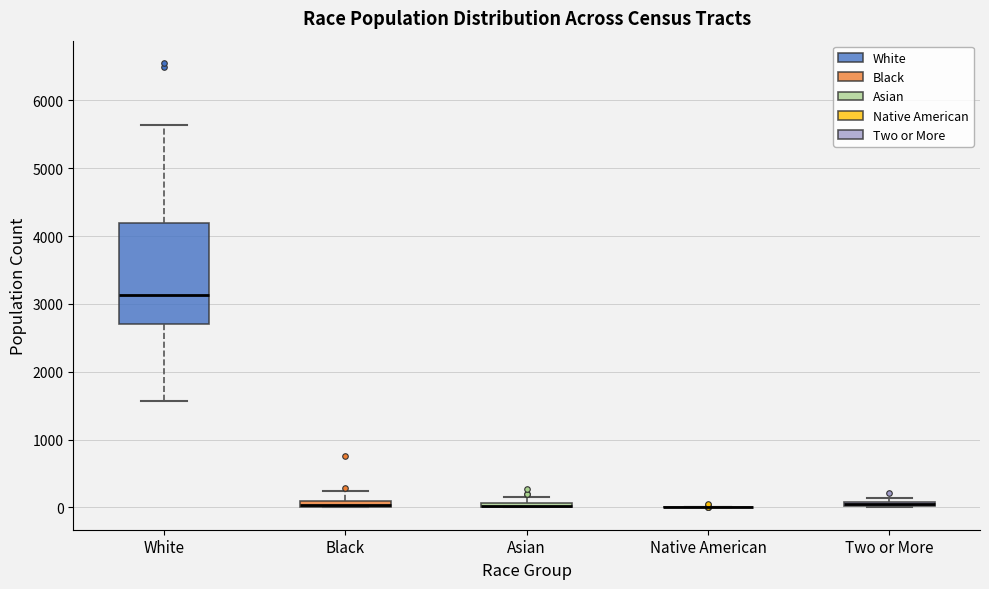

Where is the lower edge of the box for Asian on the y-axis? The values are not printed on the chart, so give them approximately, as read against the axis.

0